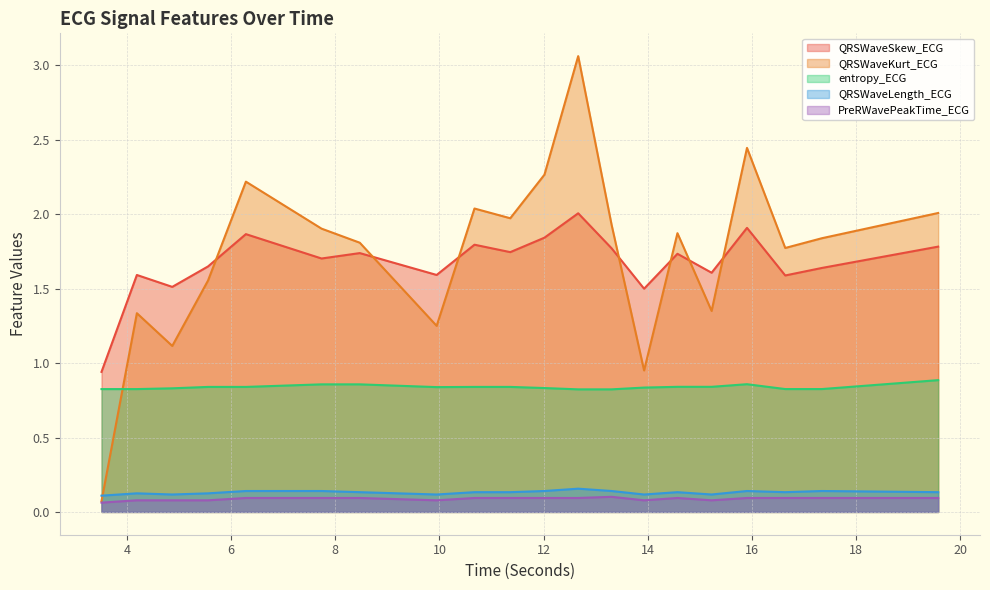

Which label corresponds to the largest value in the chart?

12.6640625